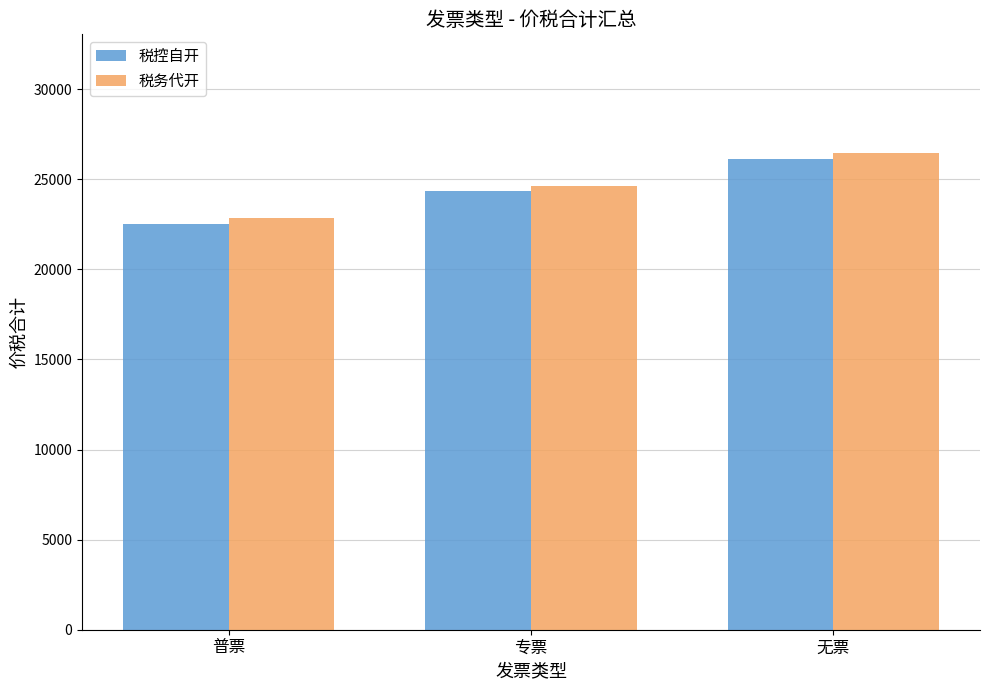

Is the value of 税务代开 at 无票 greater than the value of 税控自开 at 无票?

Yes